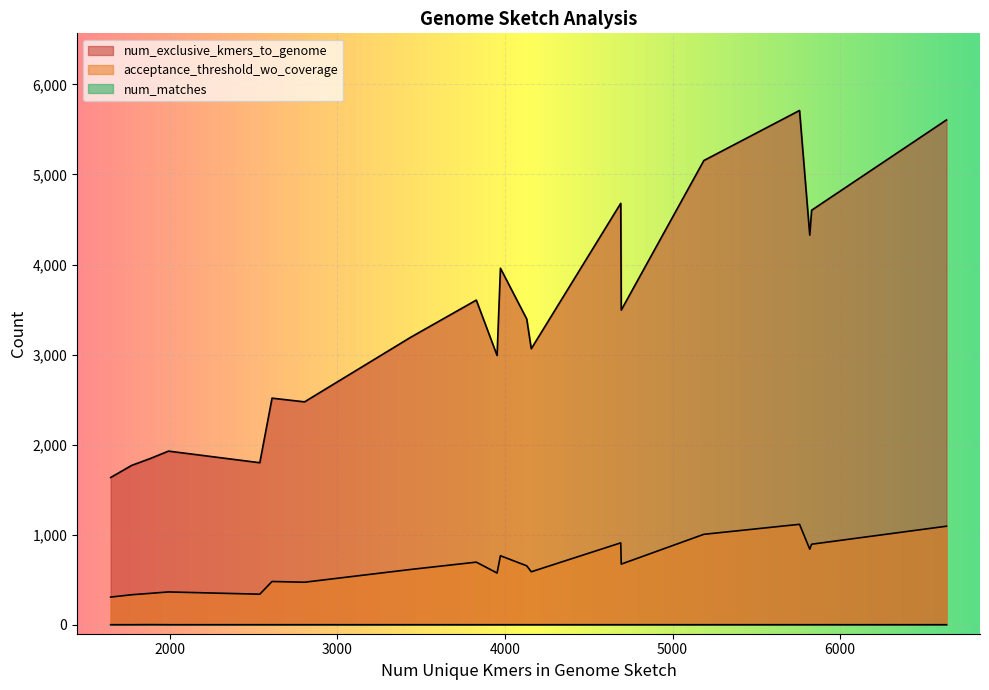

Is the value of num_exclusive_kmers_to_genome at GCF_008801915.1 greater than the value of num_matches at GCF_000009045.1?

Yes